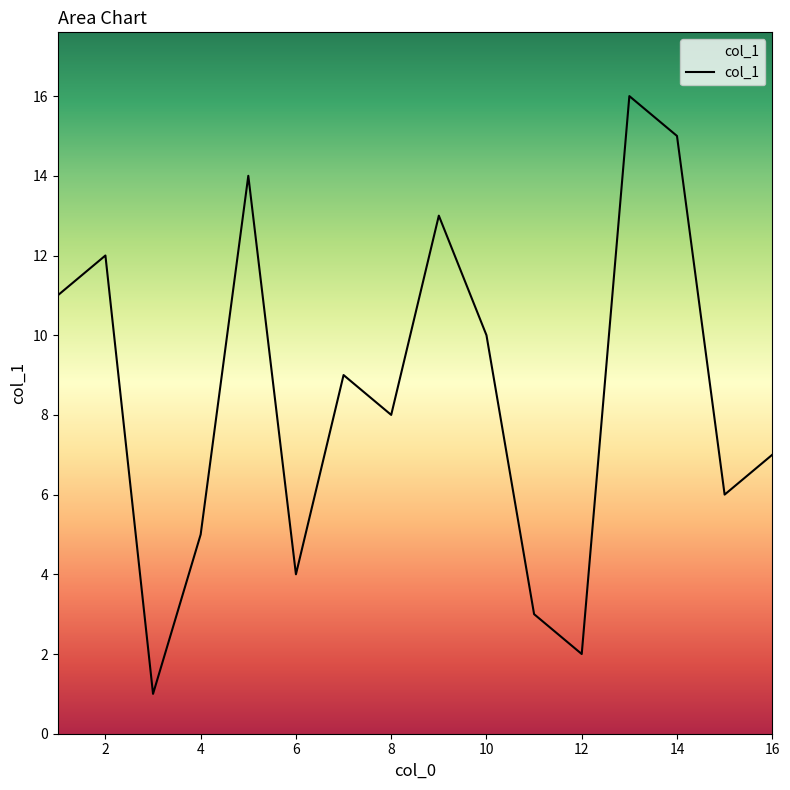

How many lines are shown in the chart?

1